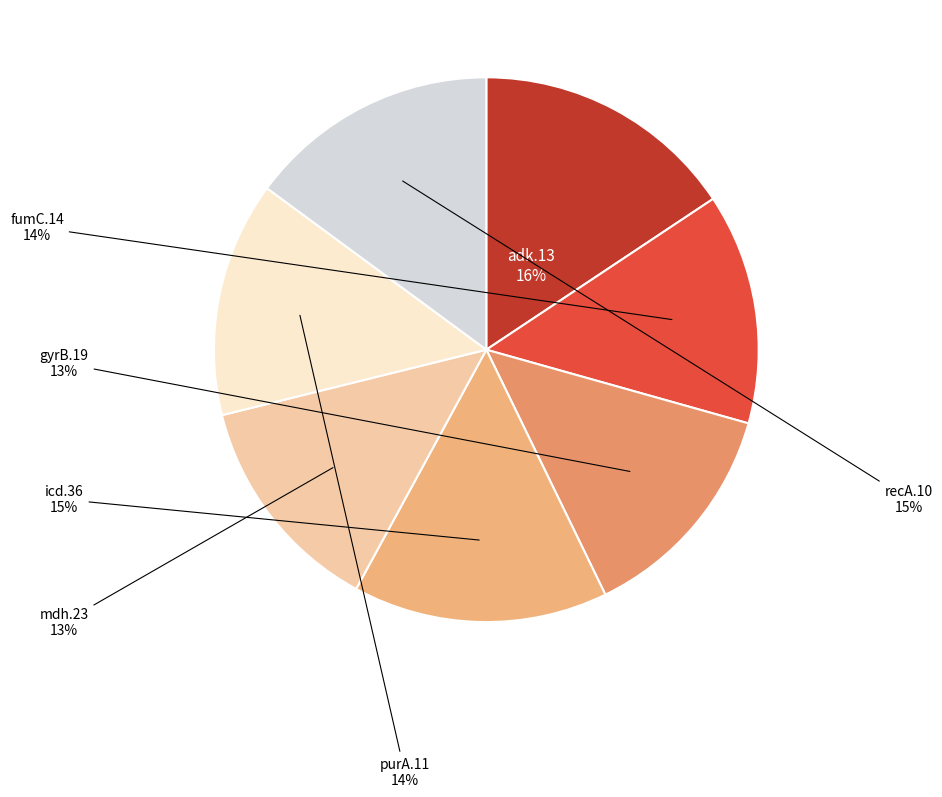

To the nearest percent, what portion does mdh.23 represent?

13%